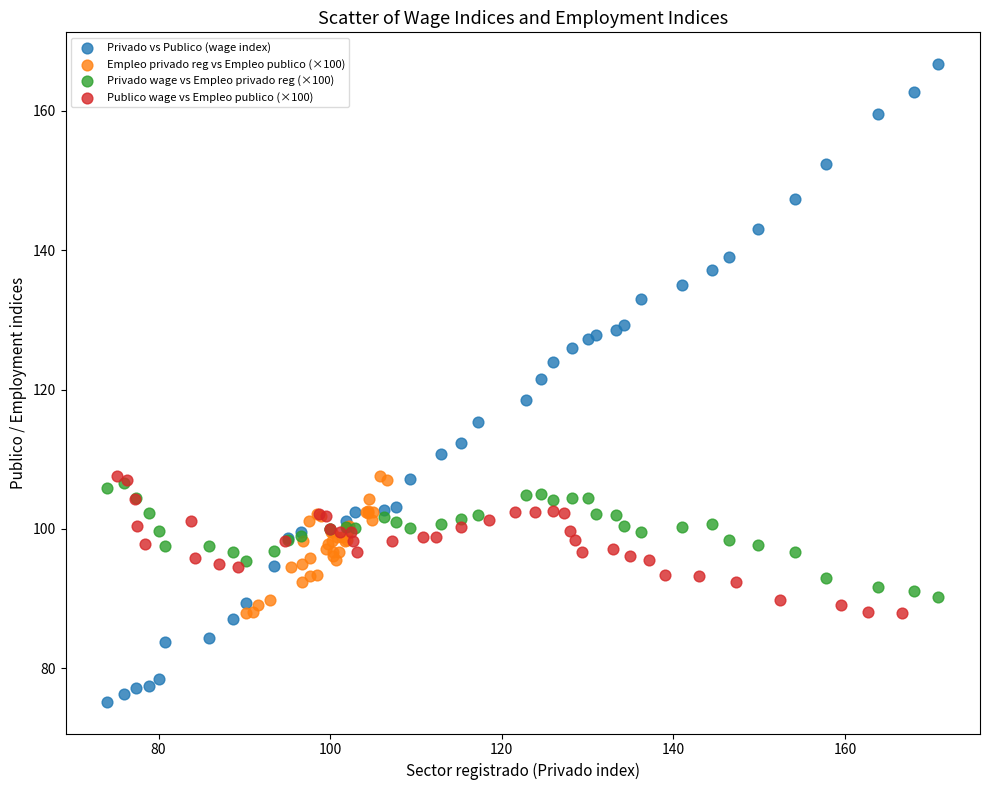

Which series reaches the minimum Y coordinate?

Privado vs Publico (wage index)